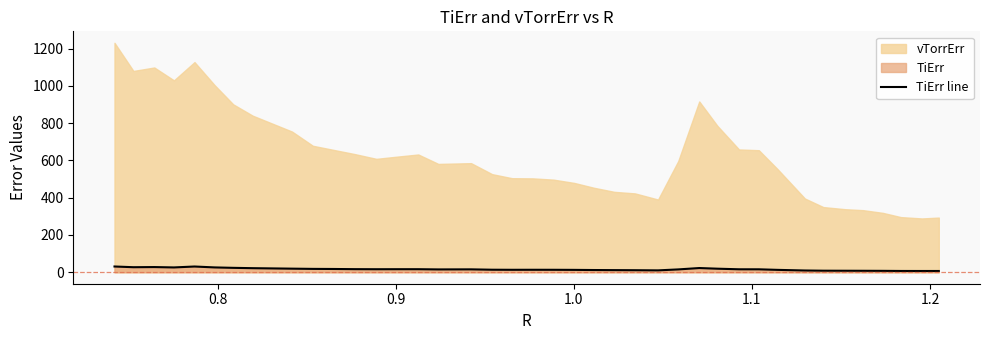

What is the minimum value shown in the chart?

6.7